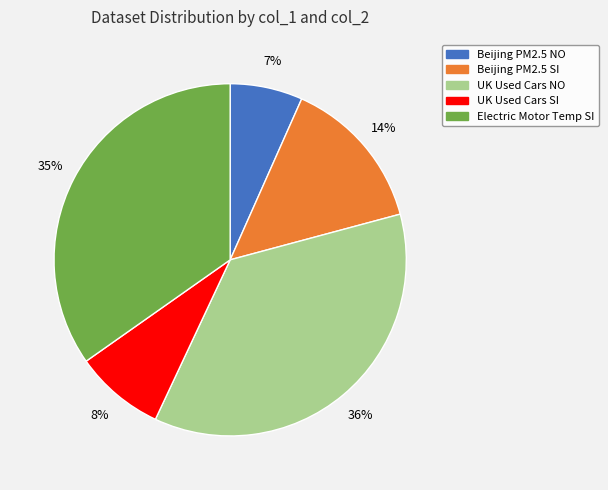

Is there any slice that represents more than half of the pie?

No